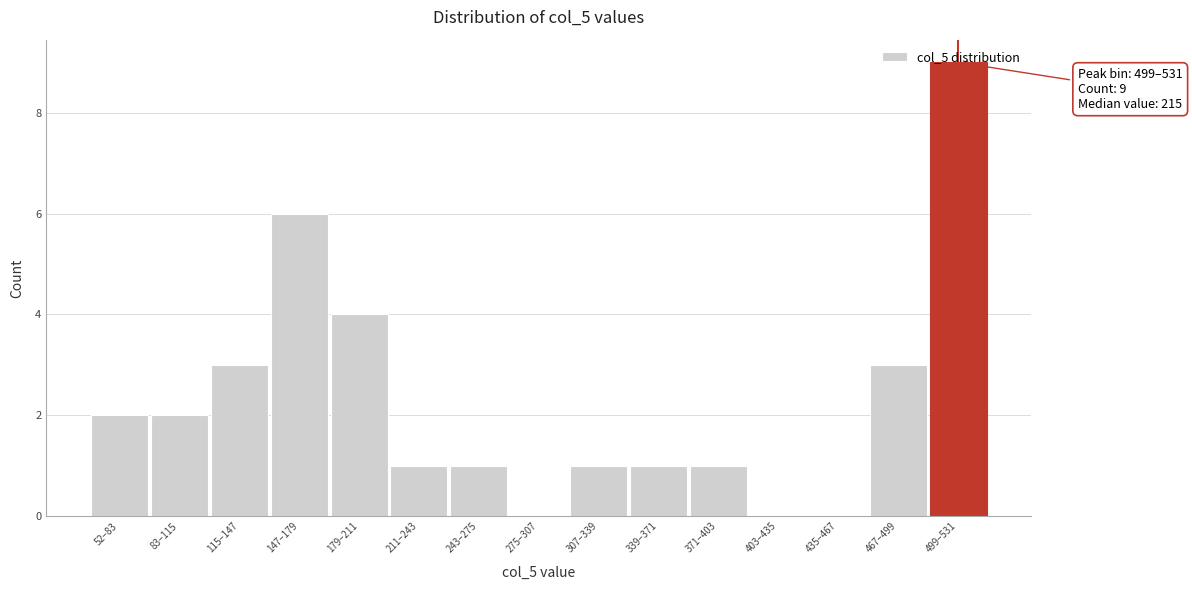

Between 275–307 and 211–243, which is larger?

211–243